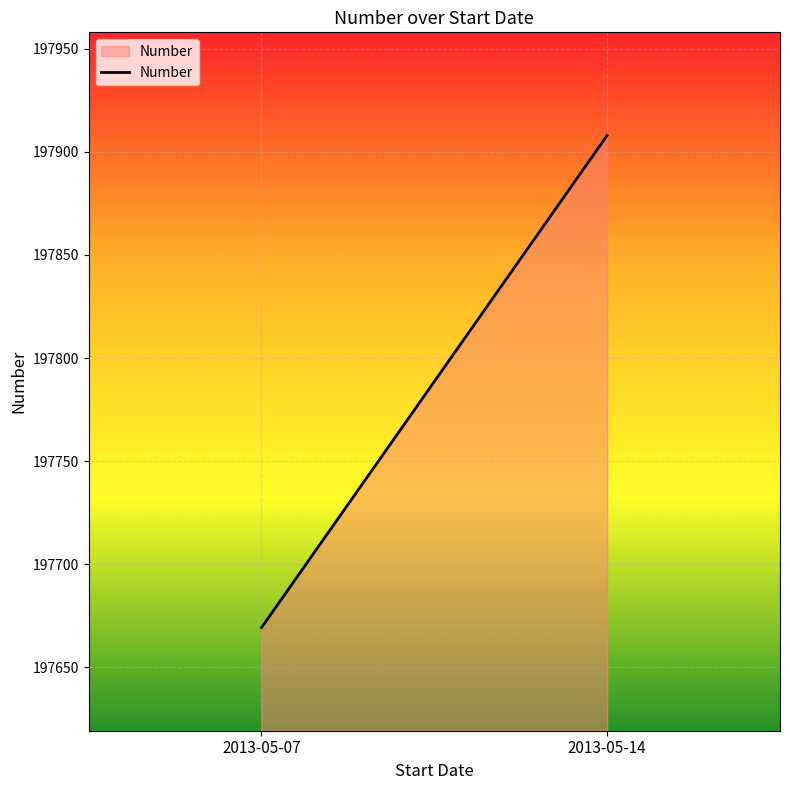

What is the difference between the values at 2013-05-14 and 2013-05-07?

238.8